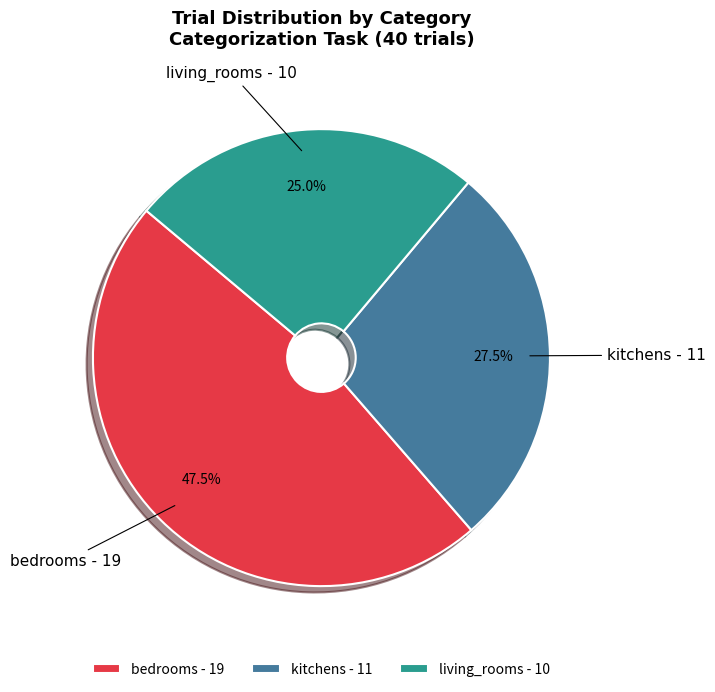

Count the number of slices in the pie.

3